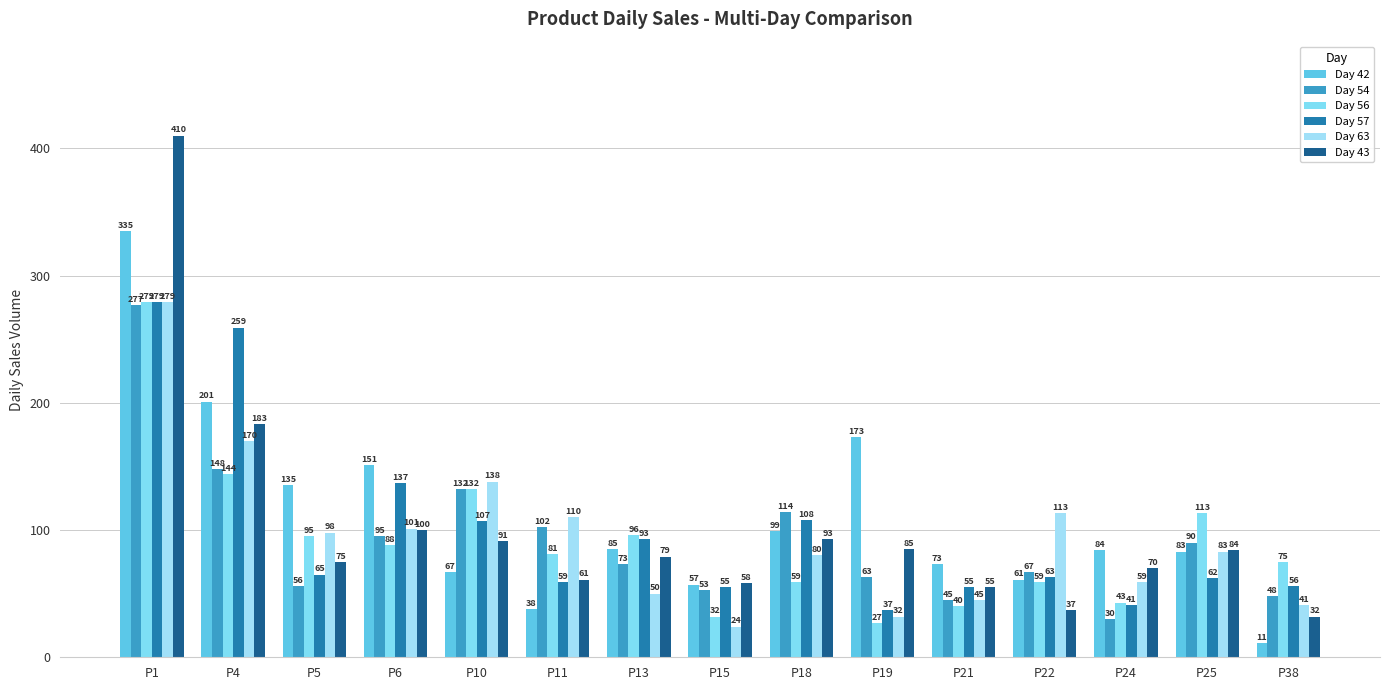

What is the smallest value displayed?

11